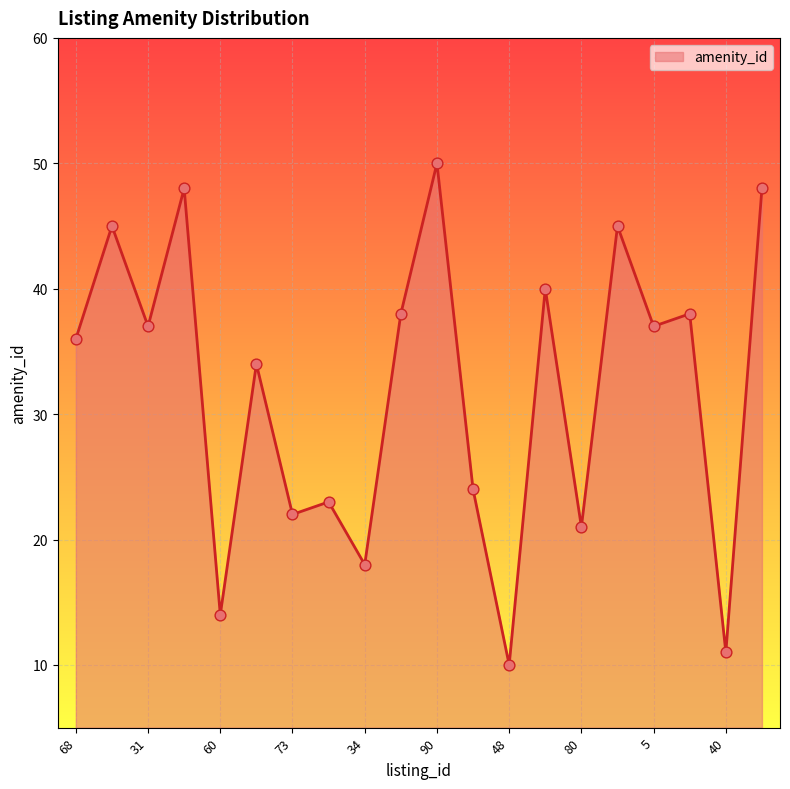

What is the minimum value shown in the chart?

10